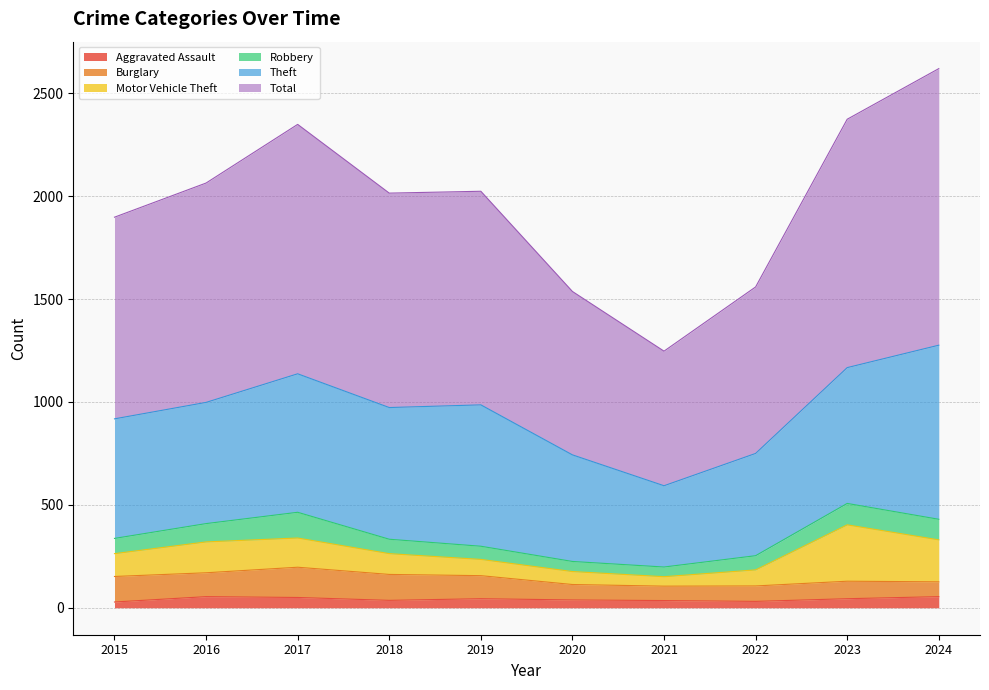

What are all the series names shown in the legend?

Aggravated Assault, Burglary, Motor Vehicle Theft, Robbery, Theft, Total